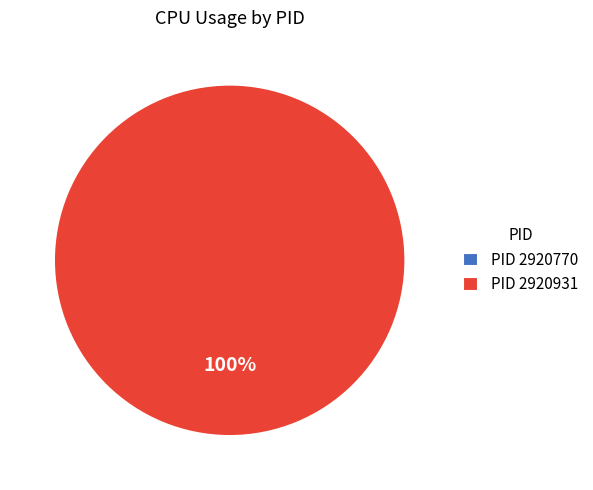

Between 2920770 and 2920931, which is larger?

2920931